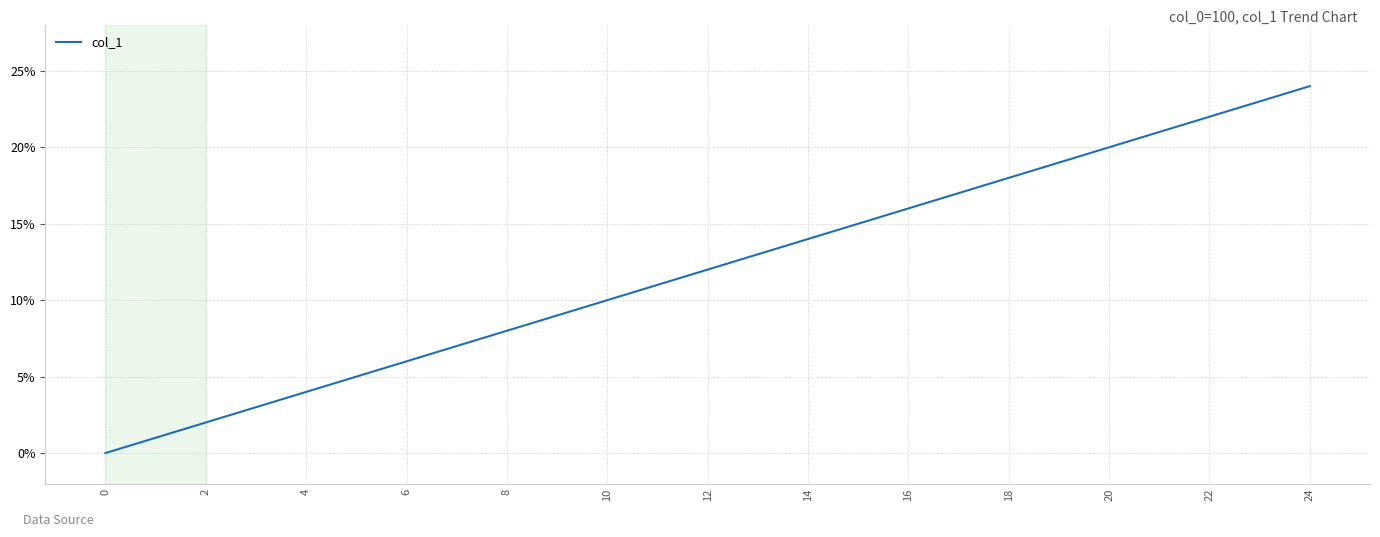

What is the difference between the maximum and minimum values?

24